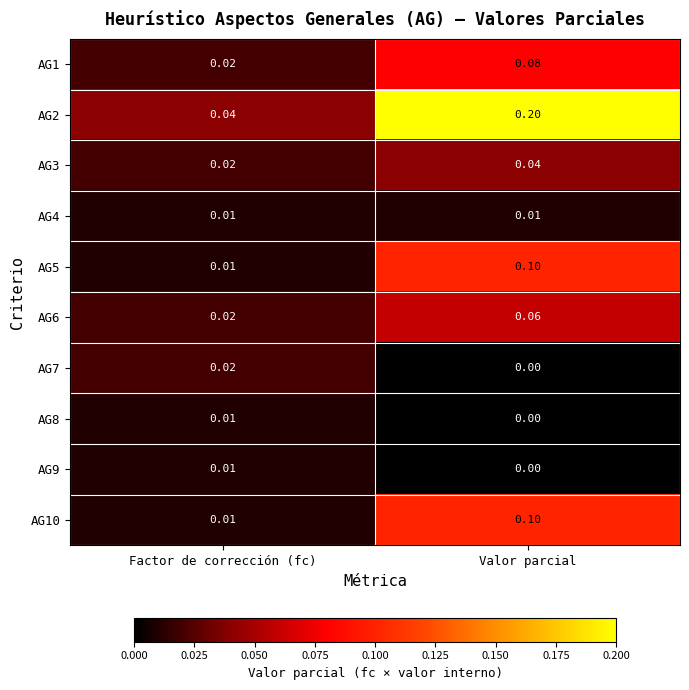

At which category is the sum across all series the highest?

Valor parcial